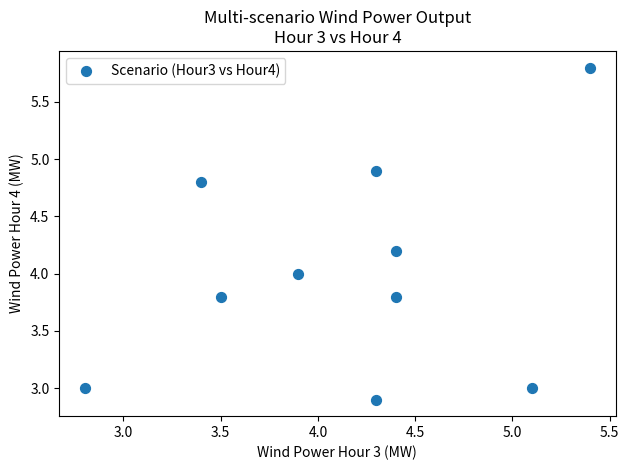

What is the average X value?

4.2